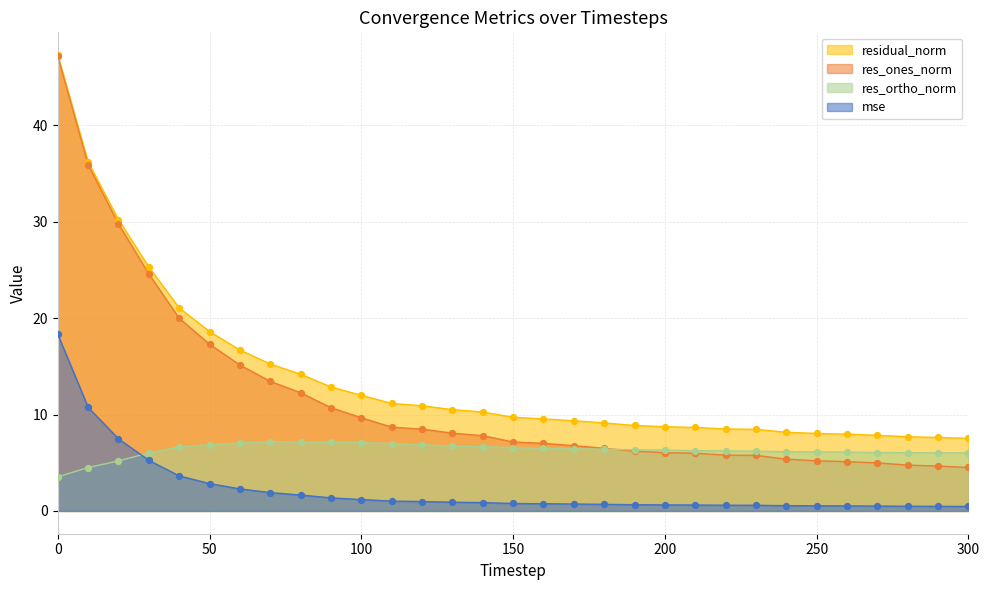

Is the value of mse at 150 greater than the value of res_ones_norm at 220?

No